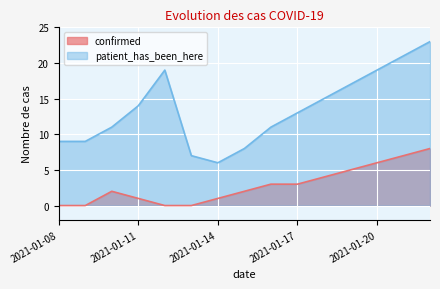

How many confirmed values are between 0 and 5?

12